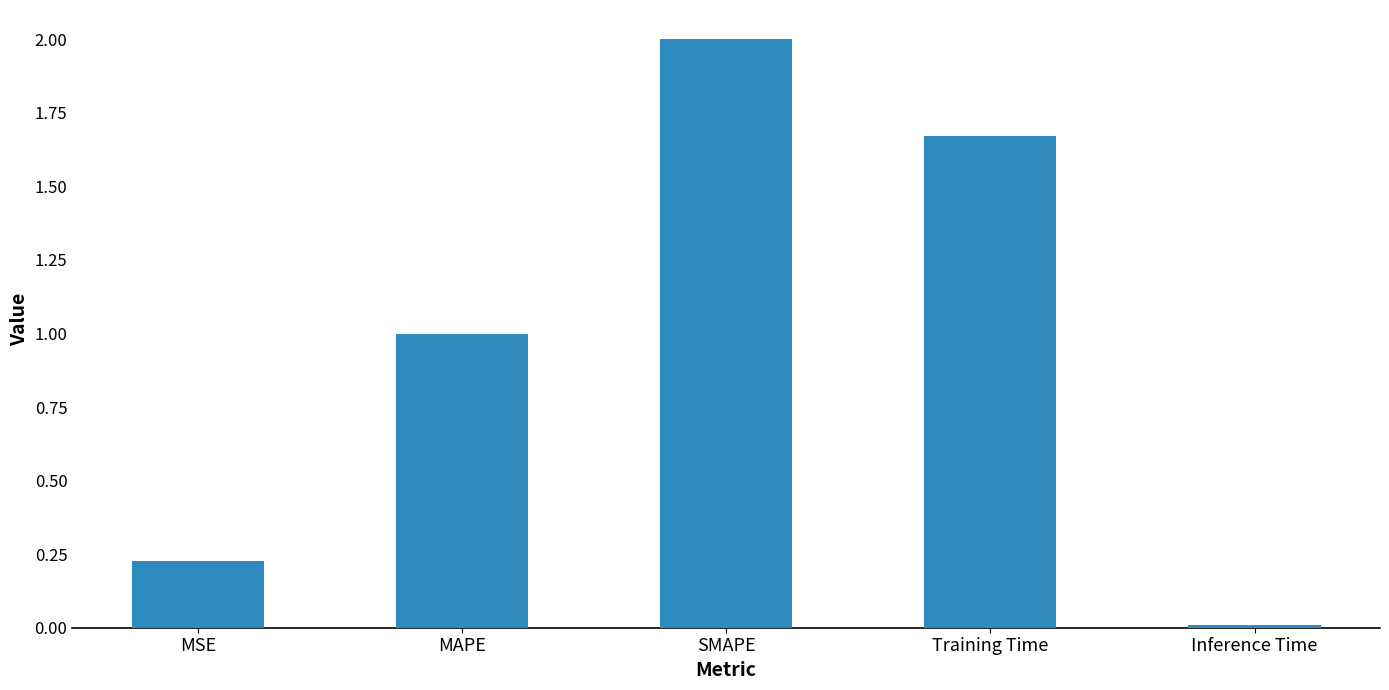

Which has a higher value, MAPE or Inference Time?

MAPE